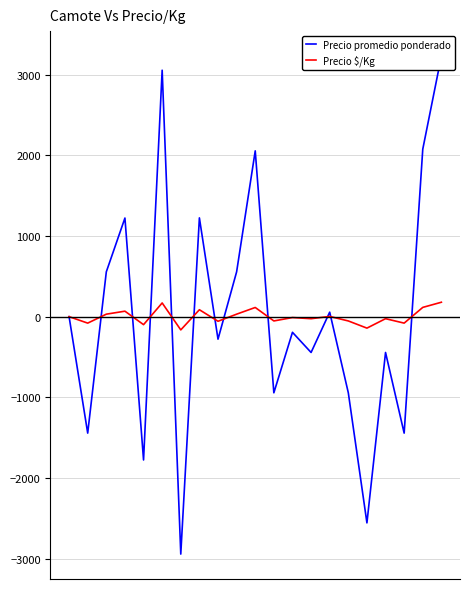

Which has a higher value, 5 or 17?

5